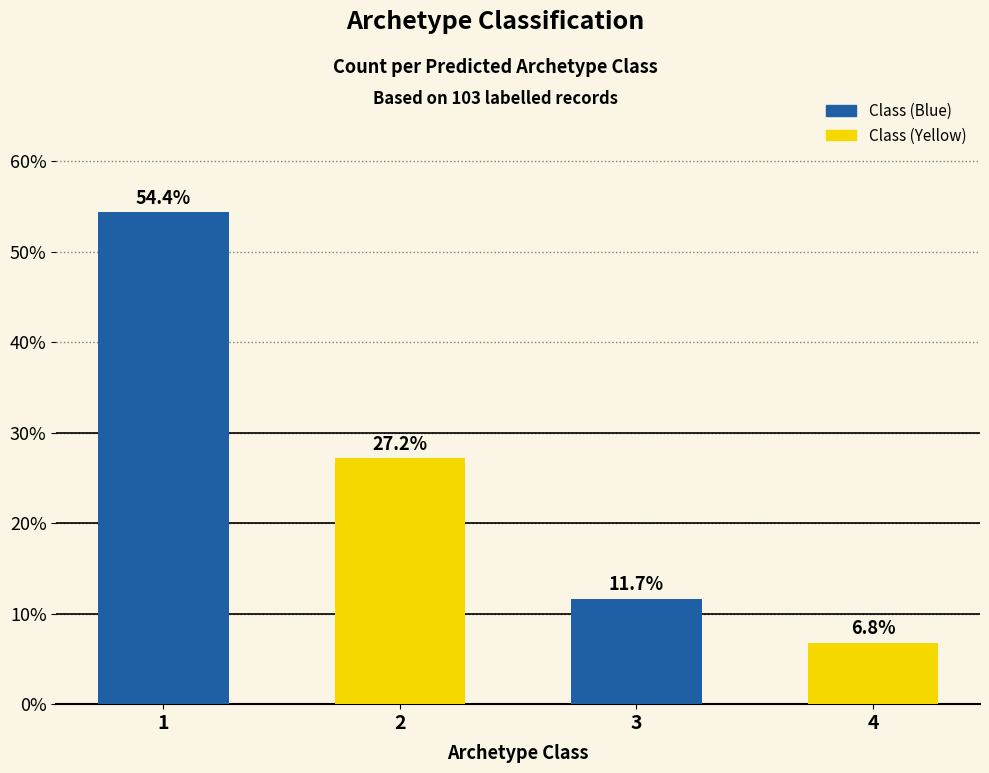

Approximately how many times larger is the value at 3 compared to 4?

1.7